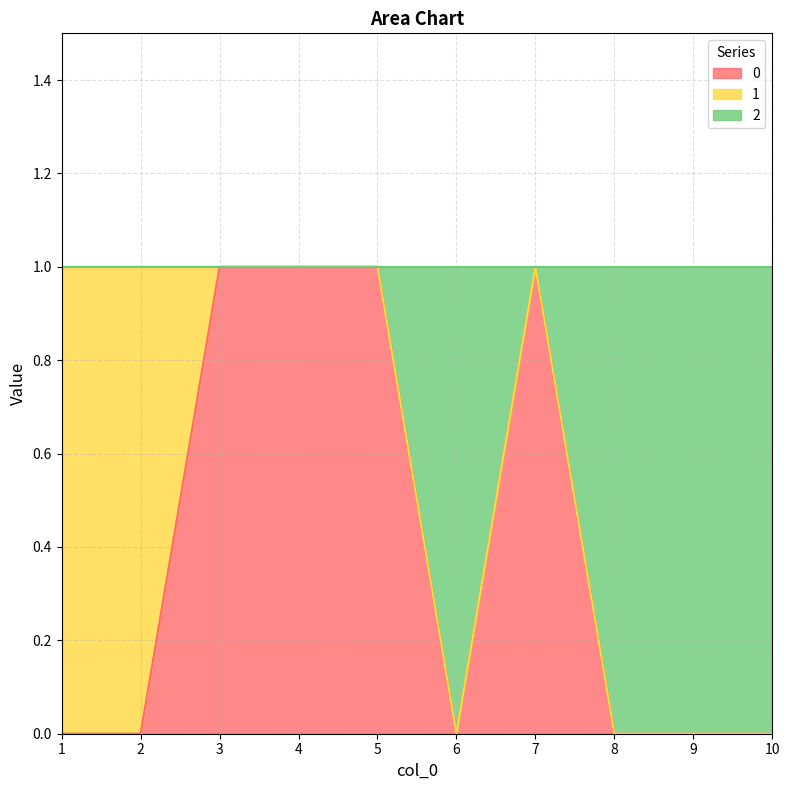

What is the sum of all 0 values?

4